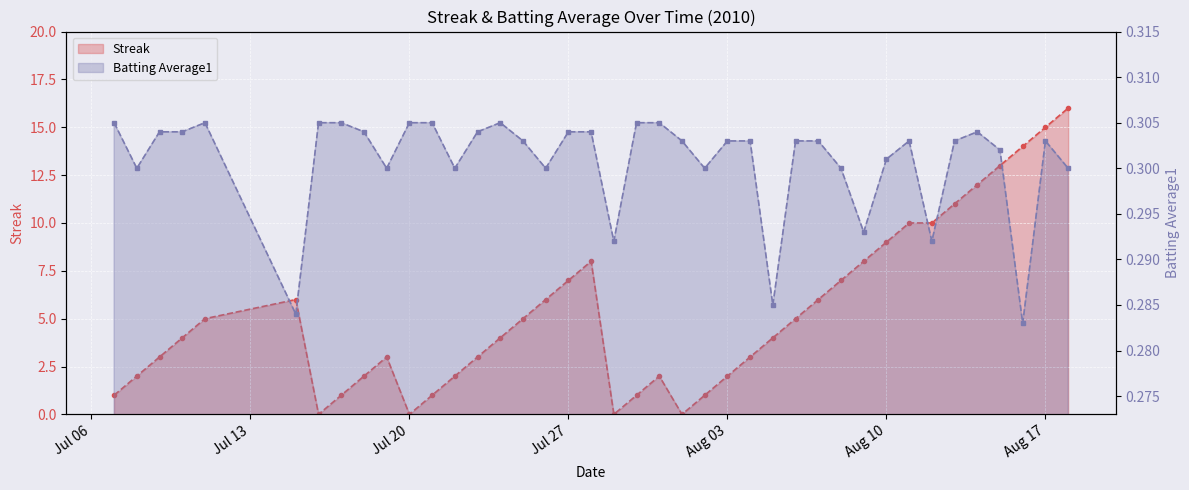

How many distinct data groups are displayed?

2